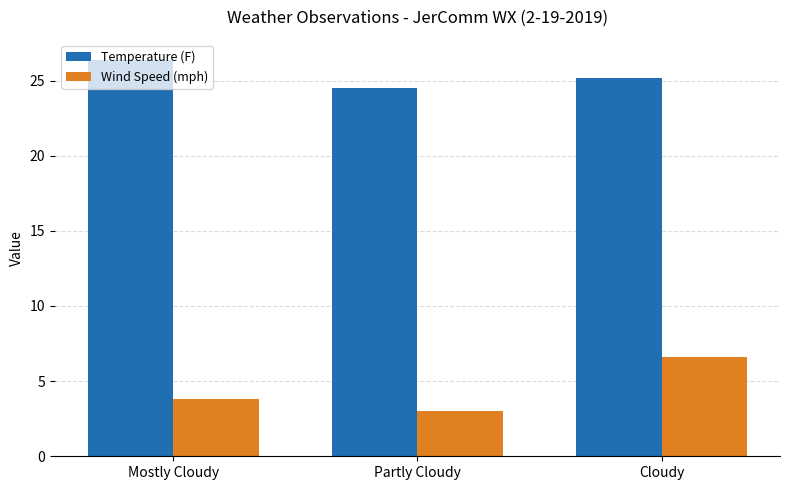

Which series has the largest total across all categories?

Temperature (F)